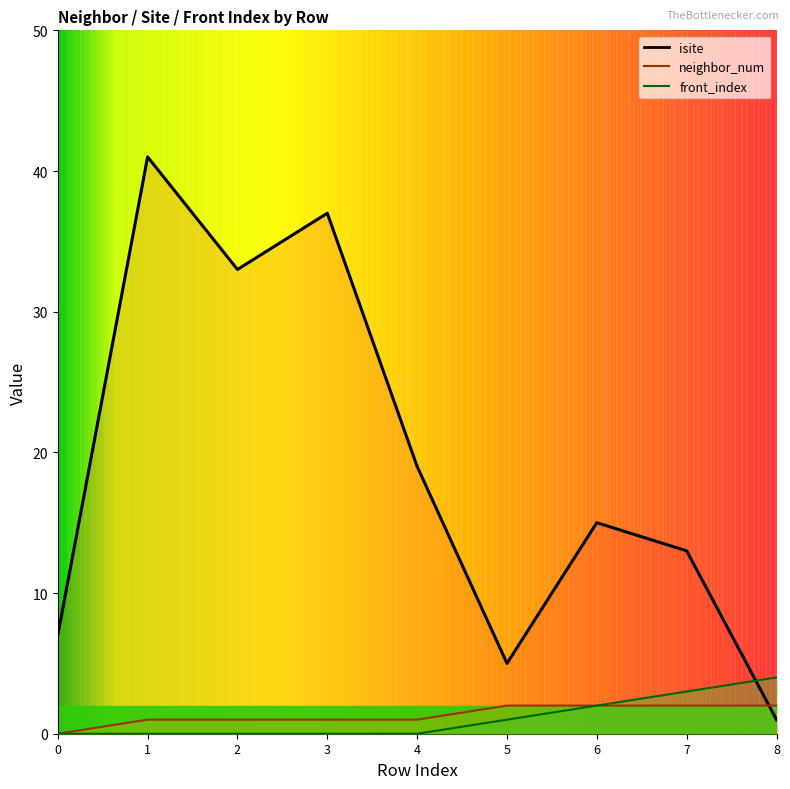

Rank the categories by neighbor_num value from highest to lowest.

5, 6, 7, 8, 1, 2, 3, 4, 0